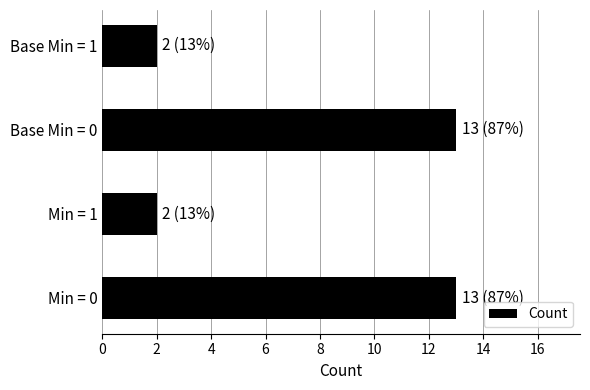

Between Min = 0 and Min = 1, which is larger?

Min = 0